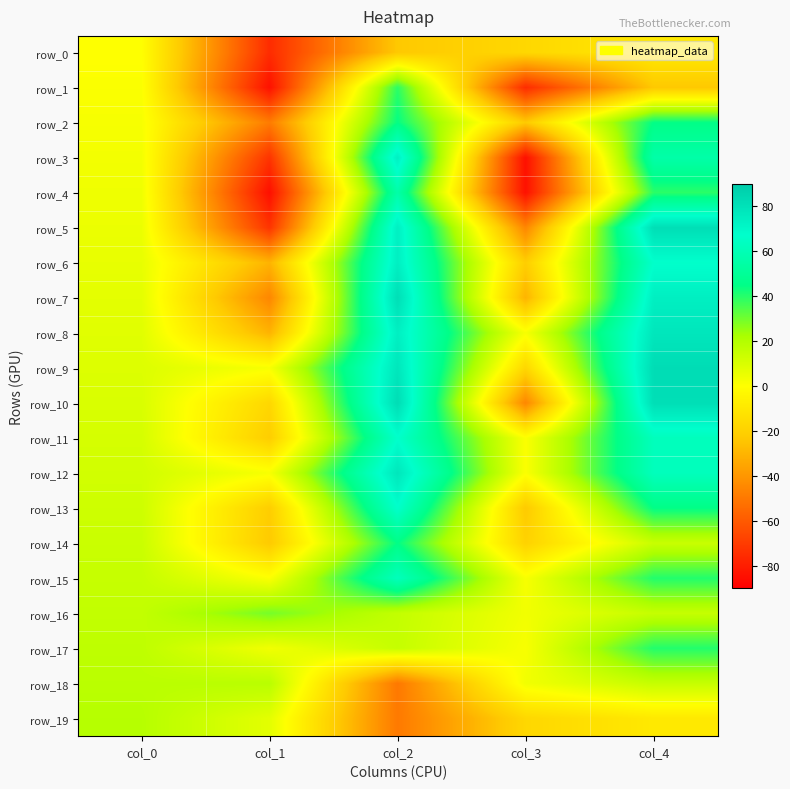

The row_13 series shows 28.8 at col_2. True or false?

False